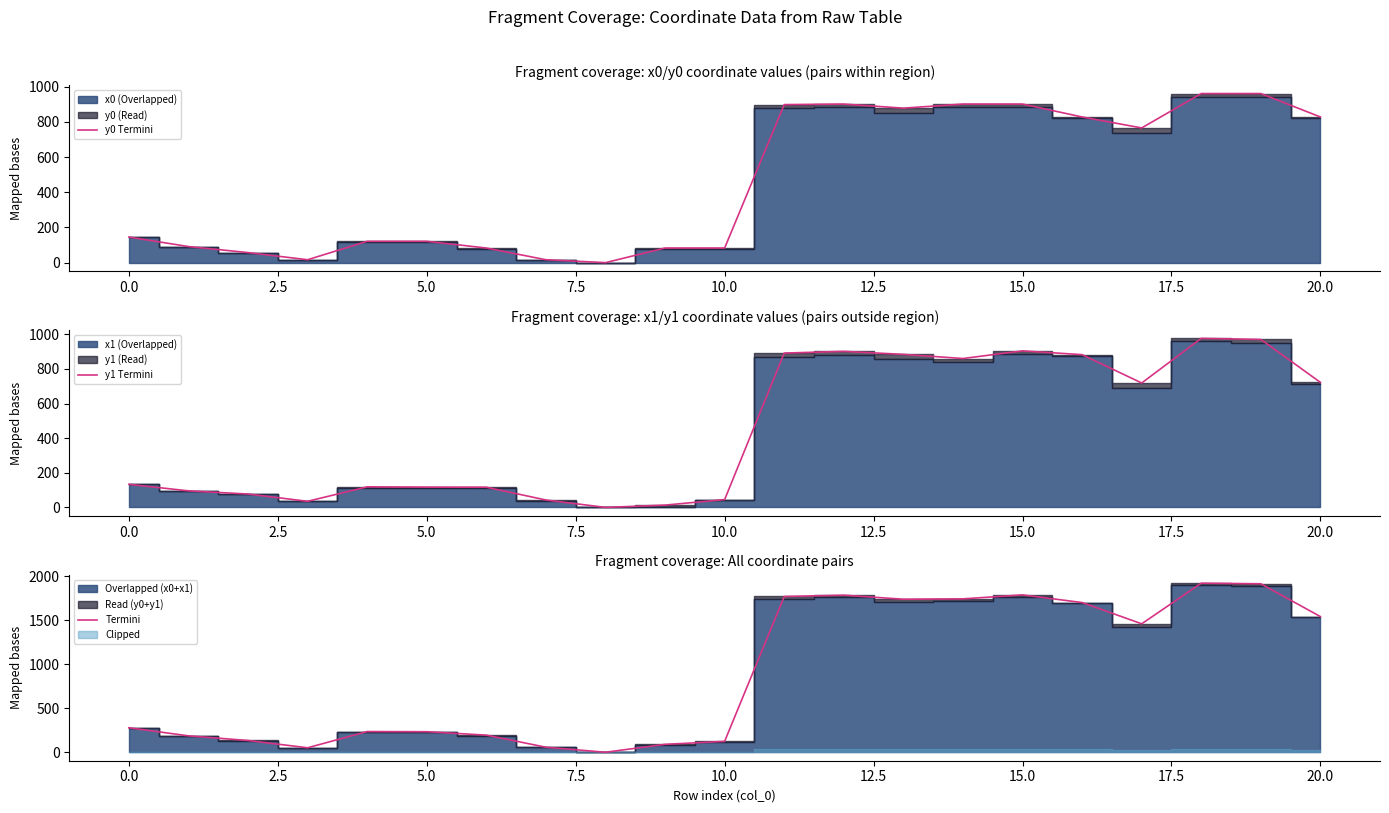

How many times do y0 Termini and y1 Termini cross each other?

10